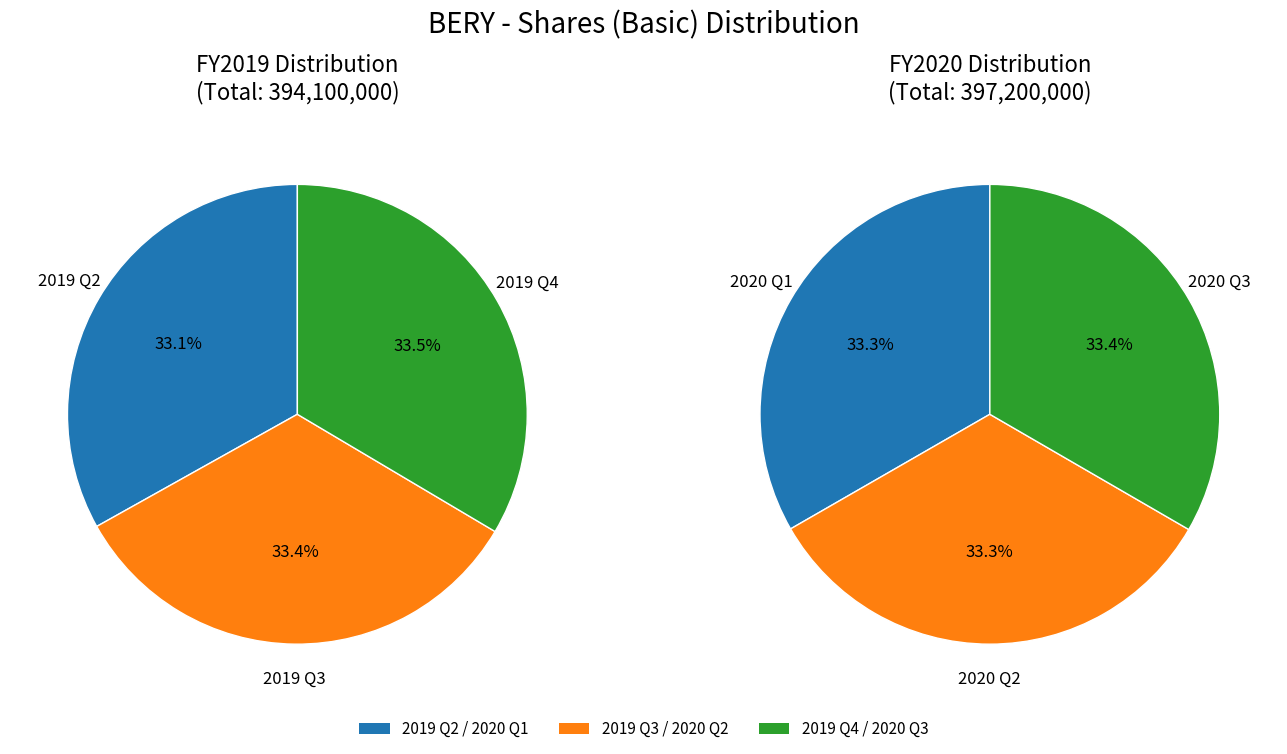

Does 2 account for over 50% of the chart?

No